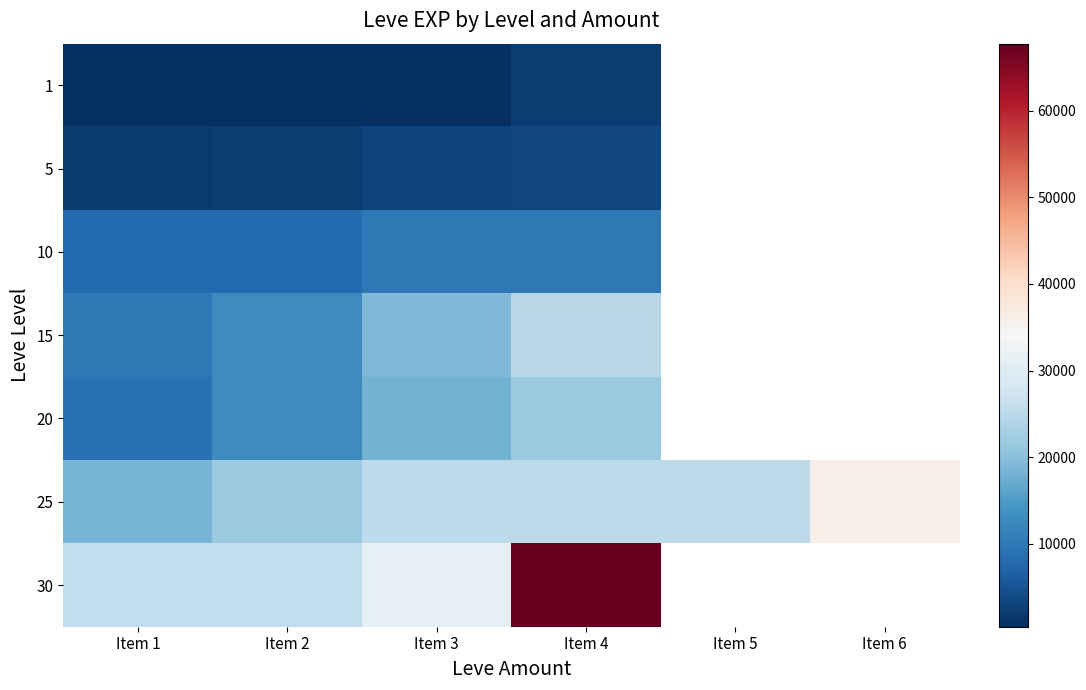

True or false: 15 has a value of 13040.0 at Item 2.

True